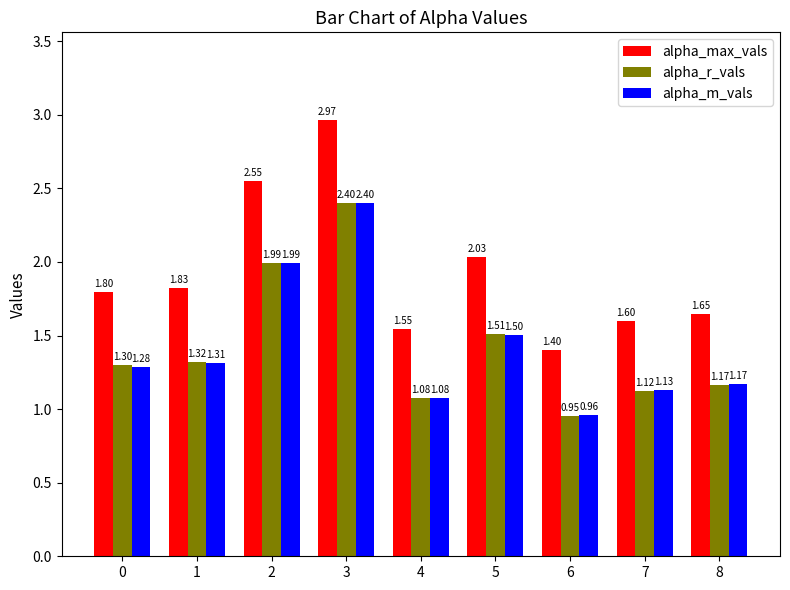

Which series has the widest spread of values?

alpha_max_vals